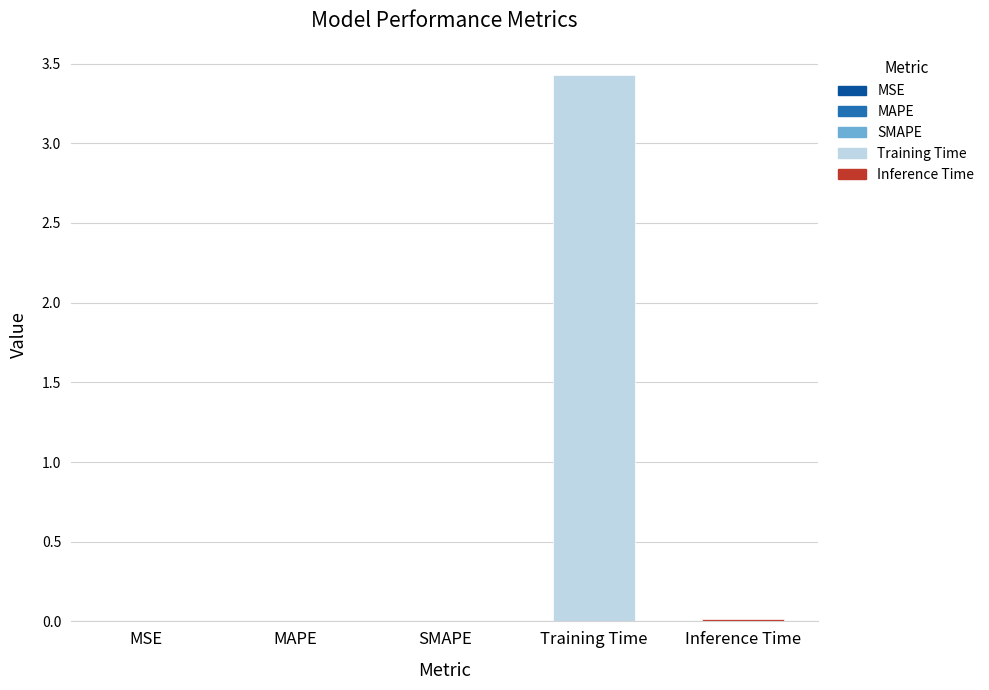

Which label corresponds to the smallest value in the chart?

MSE